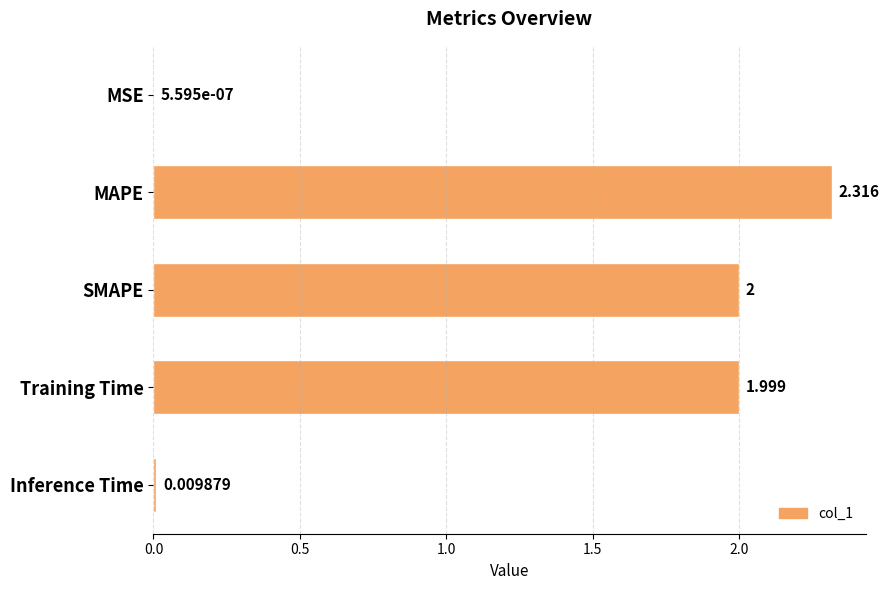

Which category has the highest value across all series?

MAPE